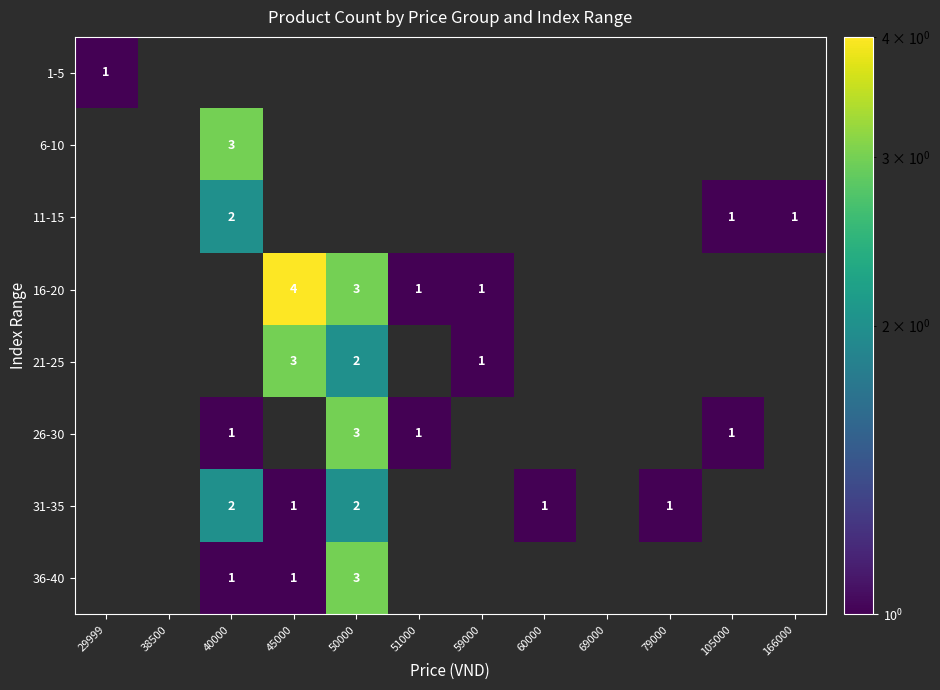

At how many categories does at least one series exceed 2?

3